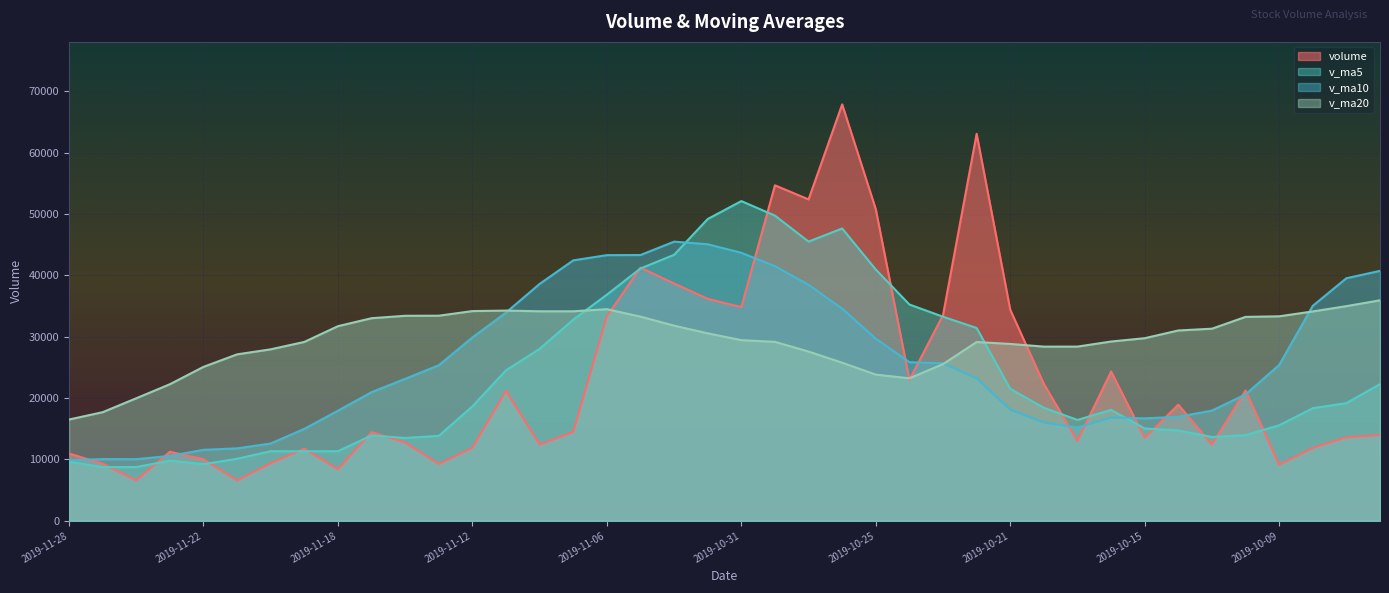

Between 2019-11-05 and 2019-10-14, which series saw the biggest shift?

v_ma5